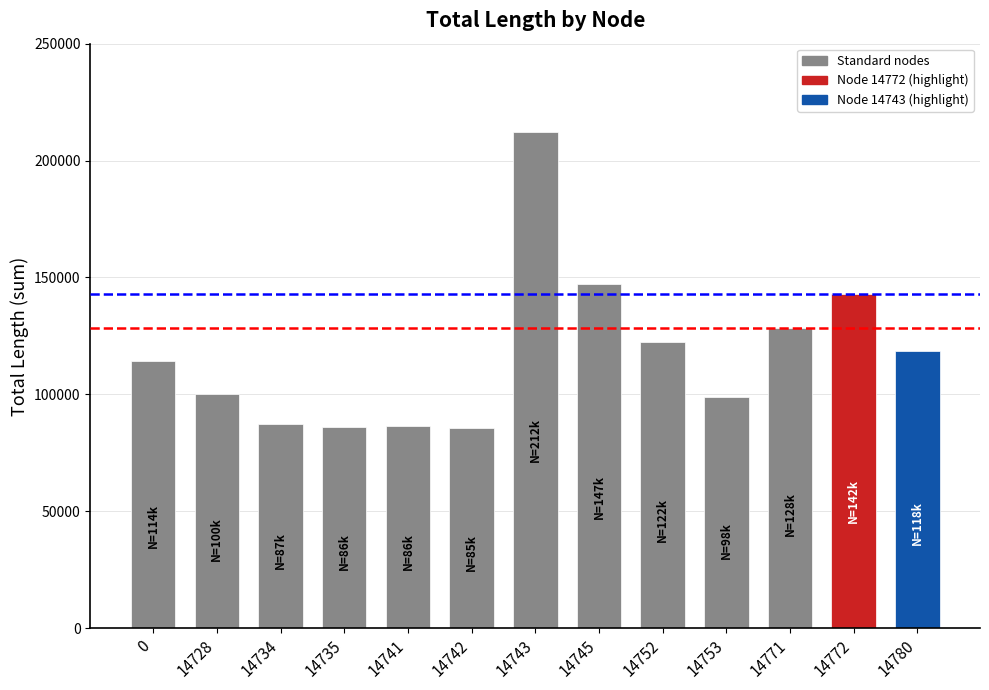

What is the greatest value displayed?

212116.1